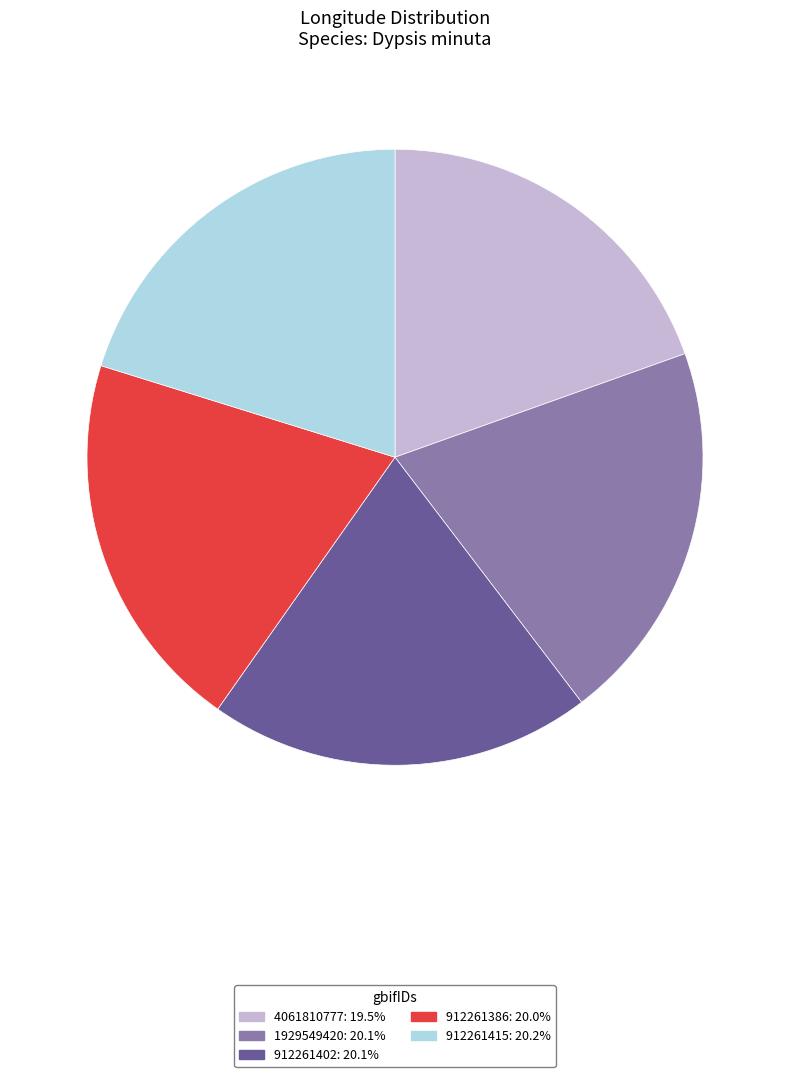

Which category has the smallest portion of the pie?

4061810777